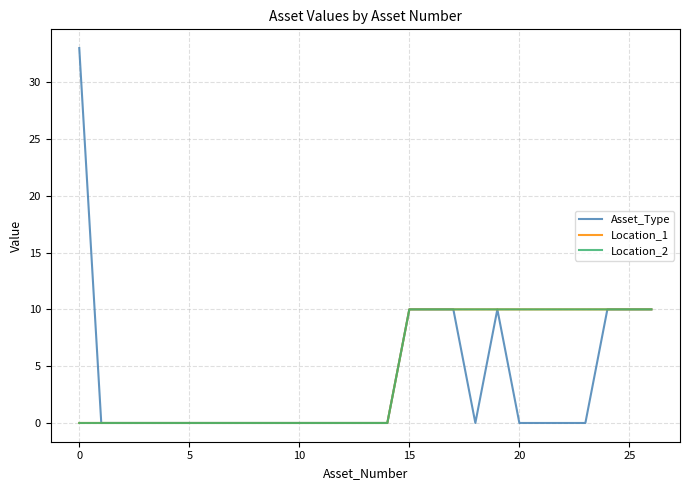

Reading left to right, list all the values displayed in this chart.

Asset_Type: 33	0	0	0	0	0	0	0	0	0	0	0	0	0	0	10	10	10	0	10	0	0	0	0	10	10	10
Location_1: 0	0	0	0	0	0	0	0	0	0	0	0	0	0	0	10	10	10	10	10	10	10	10	10	10	10	10
Location_2: 0	0	0	0	0	0	0	0	0	0	0	0	0	0	0	10	10	10	10	10	10	10	10	10	10	10	10